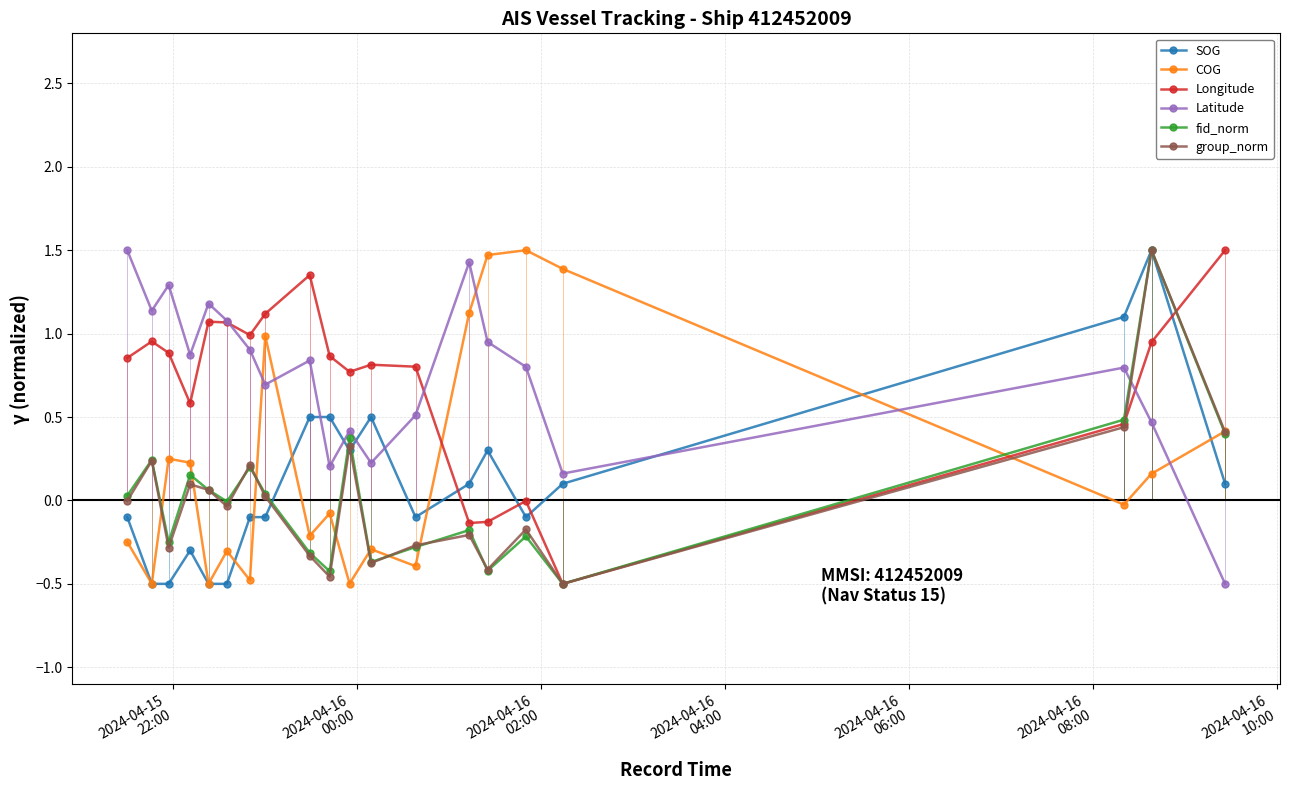

What is the maximum value for Longitude?

1.5